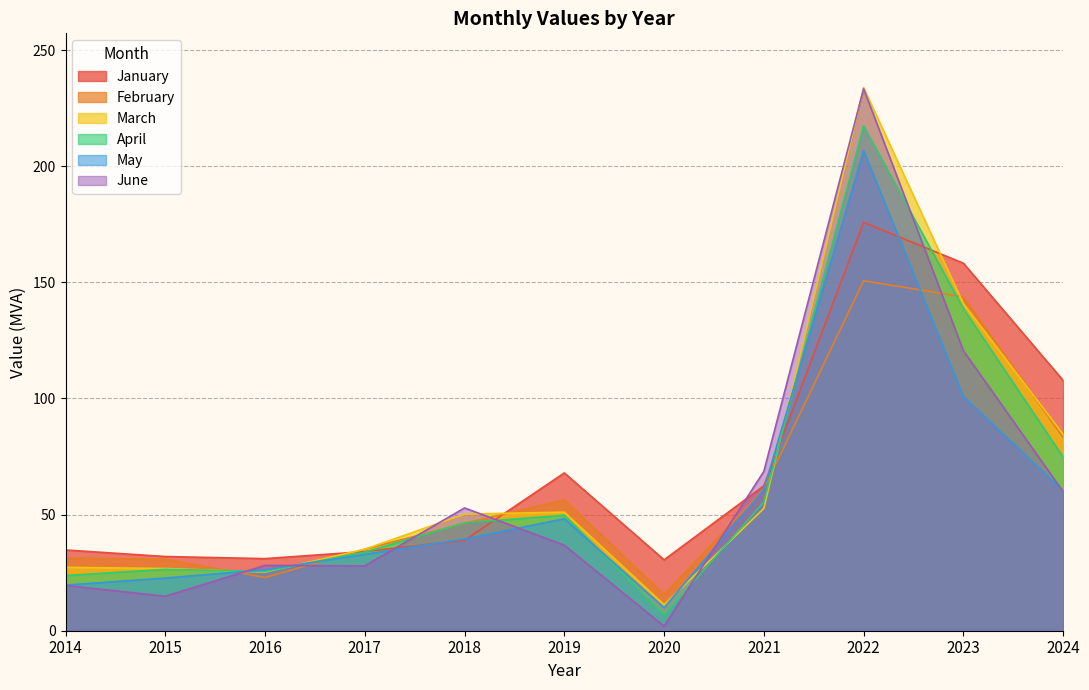

What is the maximum value for January?

175.8